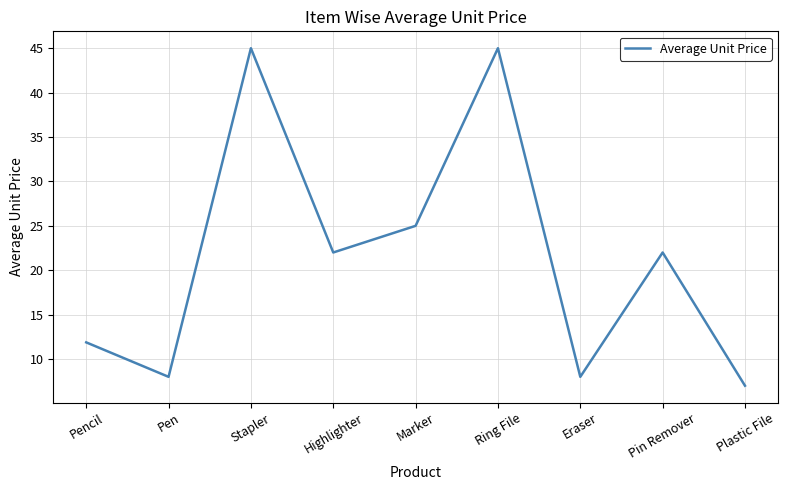

The value at Ring File is 45.0. True or false?

True